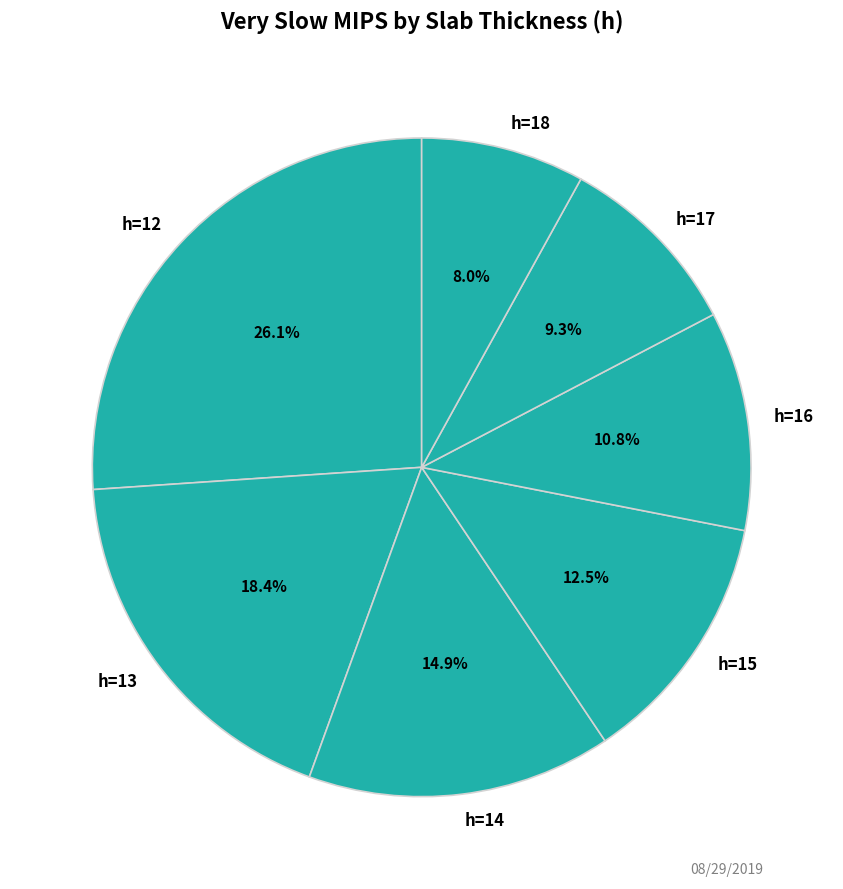

What is the smallest slice in the pie chart?

h=18